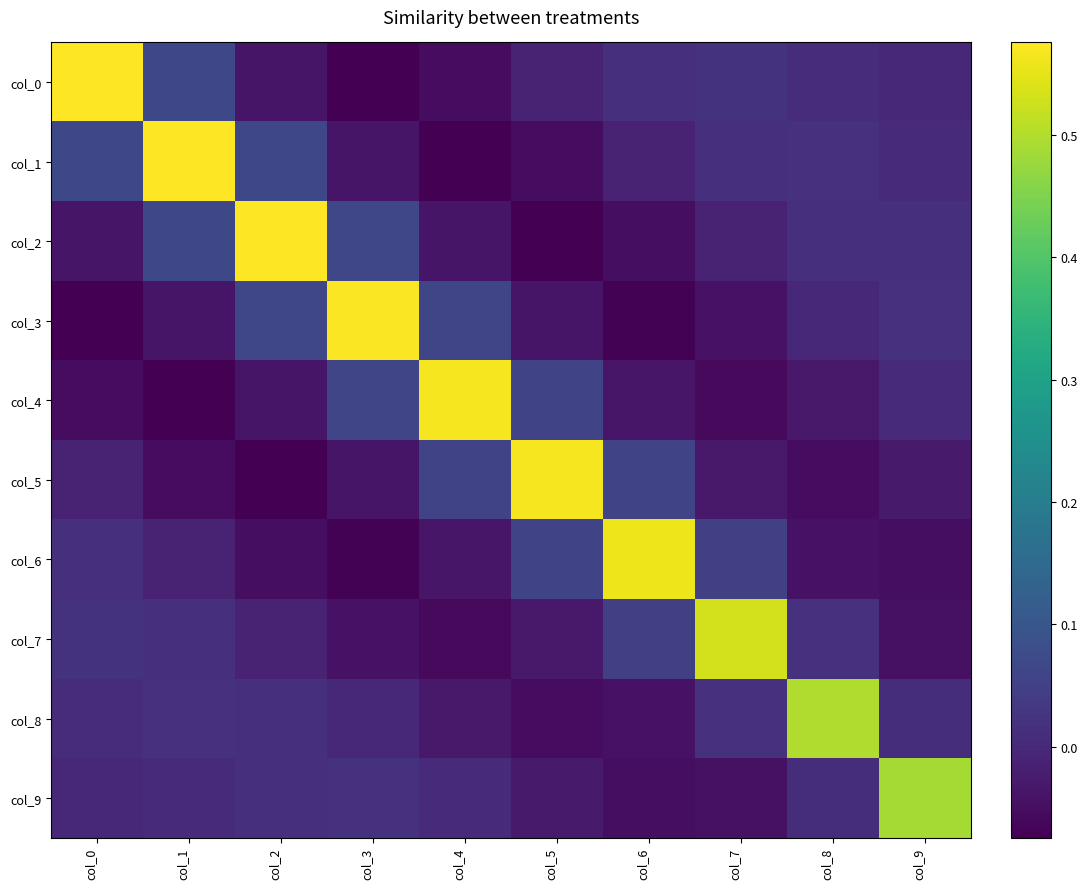

How many series are shown in this chart?

10